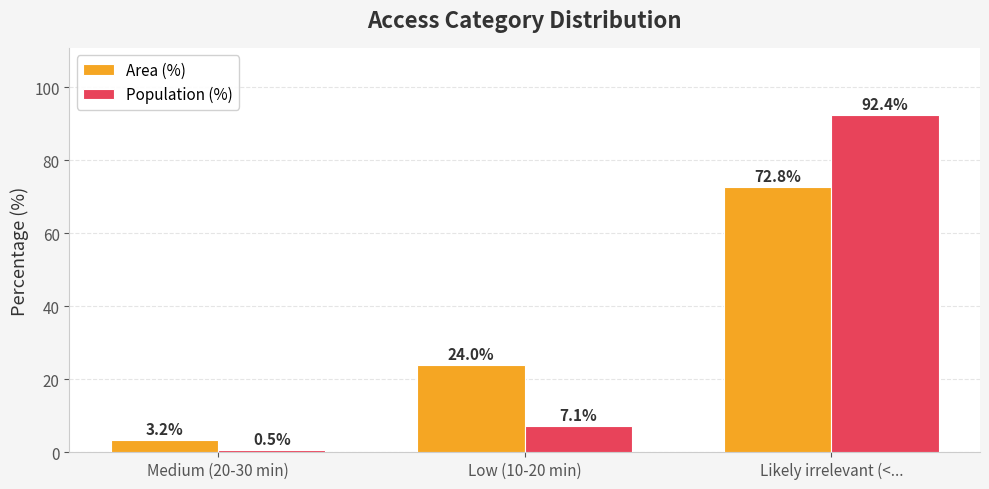

Rank the categories by Area (%) value from highest to lowest.

Likely irrelevant (<..., Low (10-20 min), Medium (20-30 min)